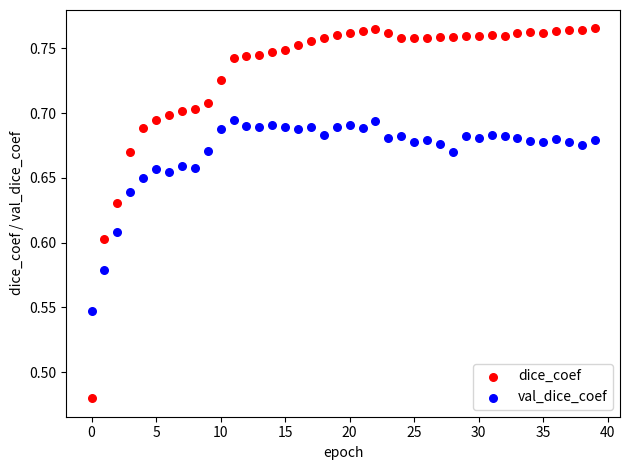

Across all data points, what is the range of Y values (max minus min)?

0.3